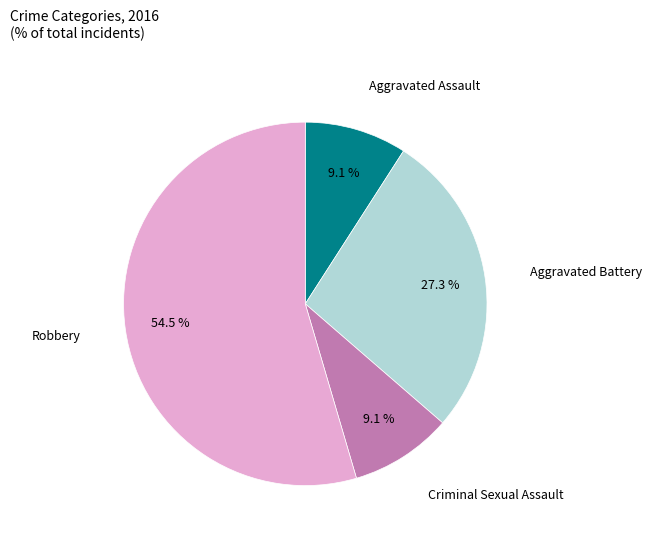

Is there a majority slice in this chart?

Yes